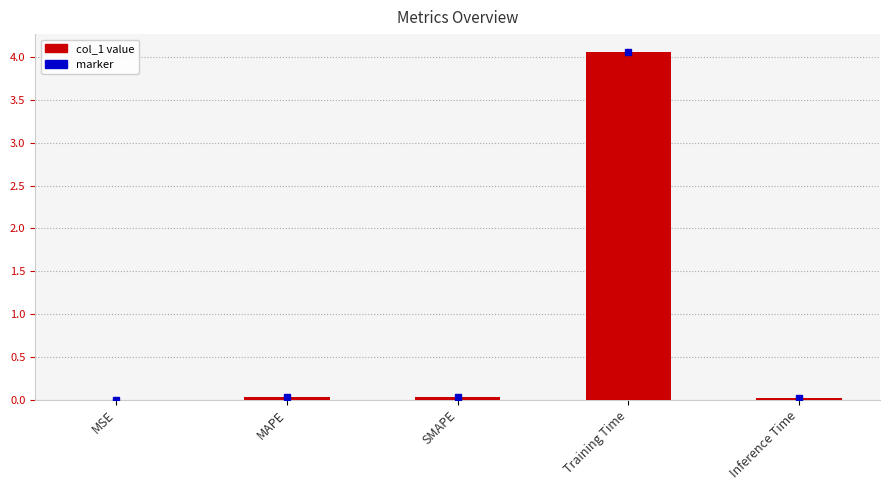

Is it true that the value at Training Time is 4.1?

True